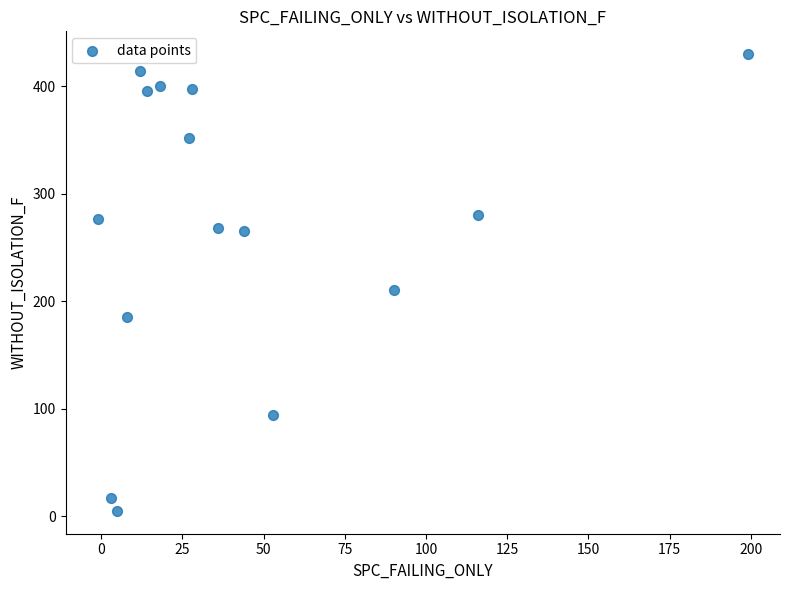

What is the range of X values (max minus min)?

200